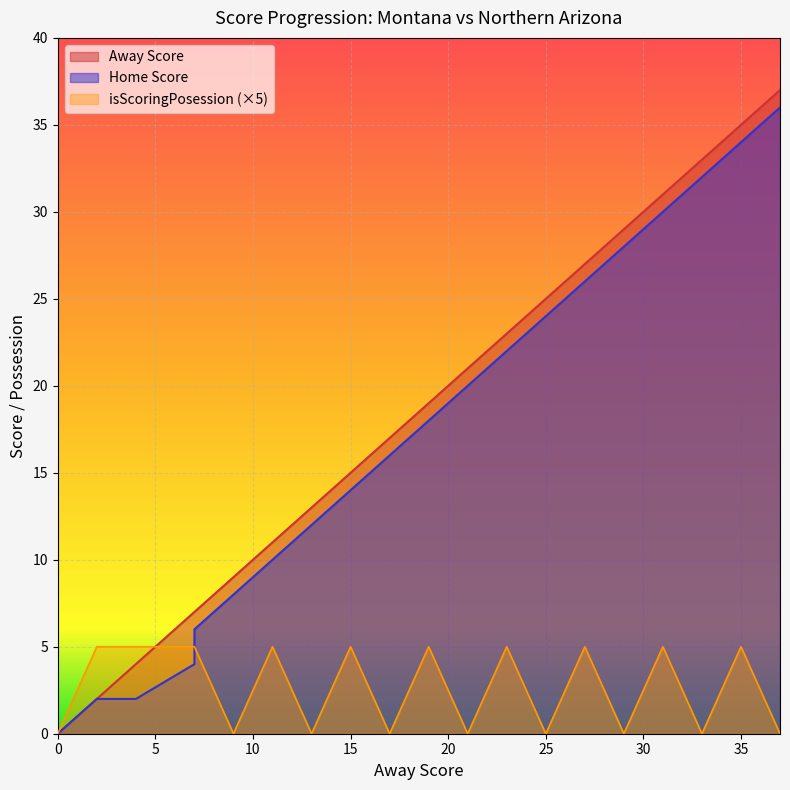

Which series changed the most between 25 and 35?

Away Score